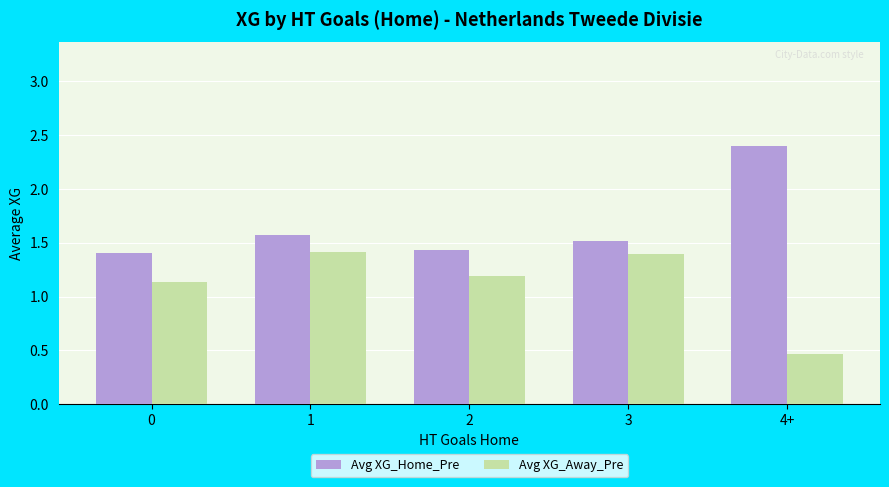

Between 2 and 3, which series saw the biggest shift?

Avg XG_Away_Pre